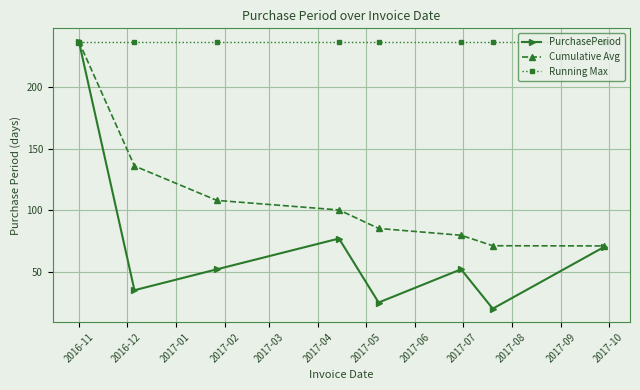

What is the difference between the maximum and minimum values in the PurchasePeriod series?

217.0